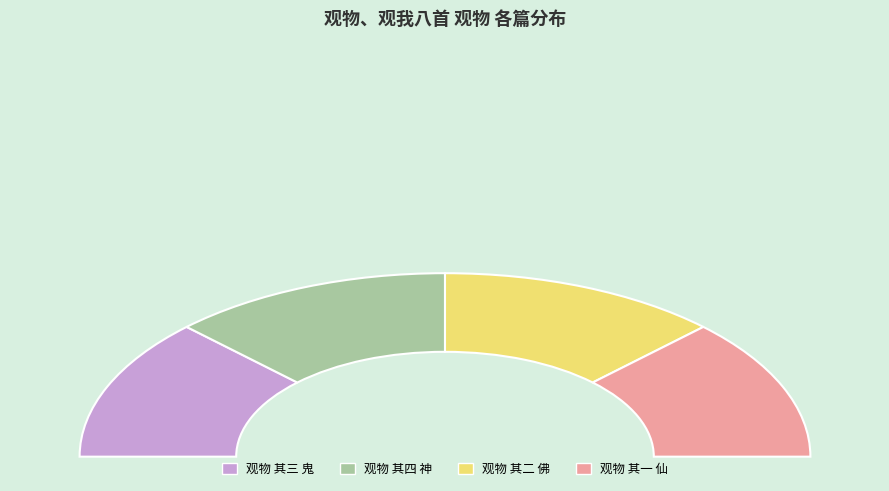

Is 观物 其一 仙 the majority of the pie?

No